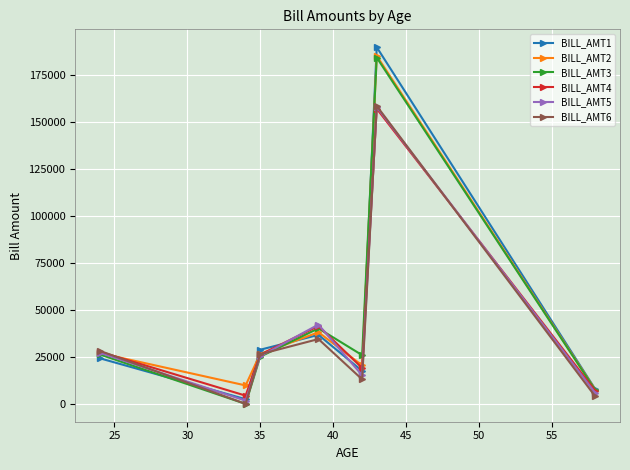

Does the chart display data point markers on the line(s)?

Yes